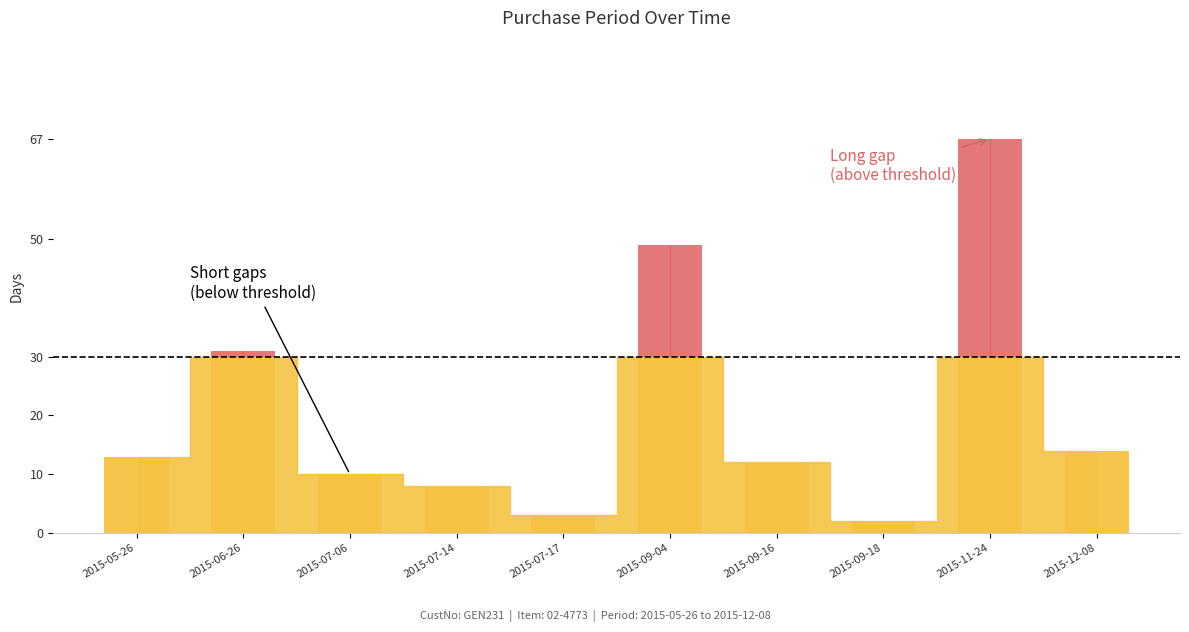

Where does the data first go above 13?

2015-06-26